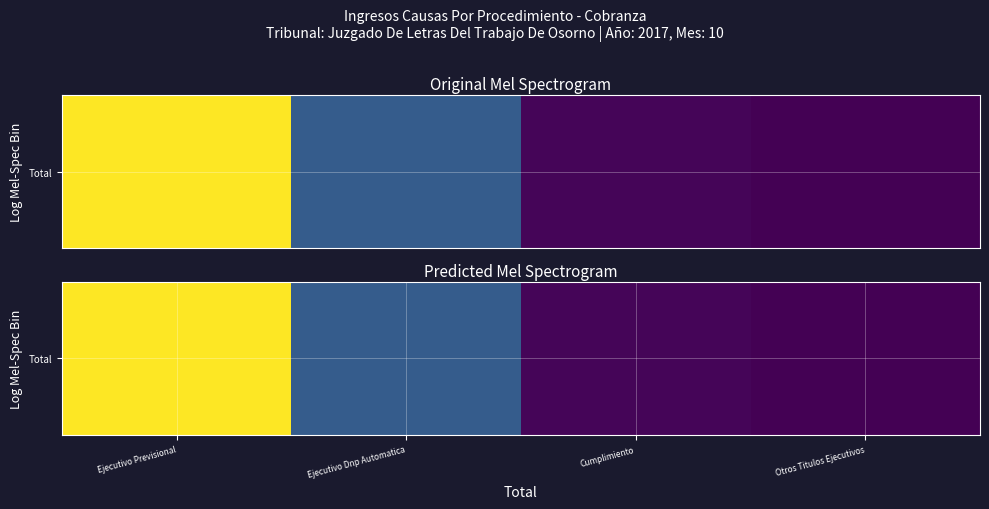

What is the minimum value shown in the chart?

6.0